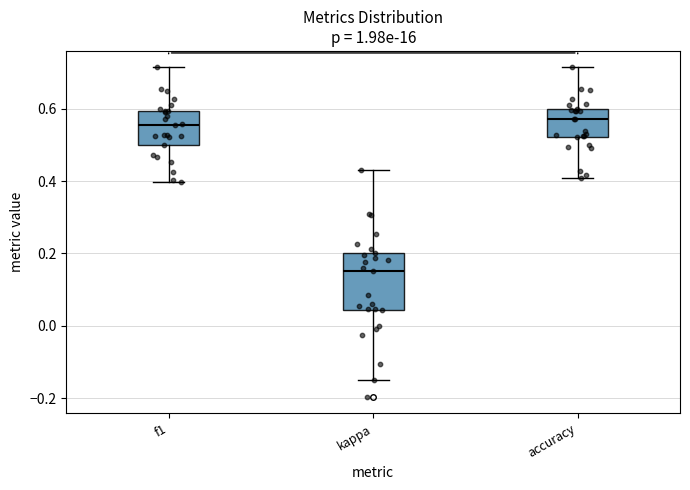

Reading left to right, transcribe this box plot: for each box, give where its median line is, the range the box spans, and where its two whiskers end, as read against the y-axis. The values are not printed on the chart, so give them approximately, as read against the axis.

f1: median 0.56, box 0.50 to 0.60, whiskers 0.40 to 0.72
kappa: median 0.16, box 0.04 to 0.20, whiskers -0.16 to 0.42
accuracy: median 0.58, box 0.52 to 0.60, whiskers 0.40 to 0.72